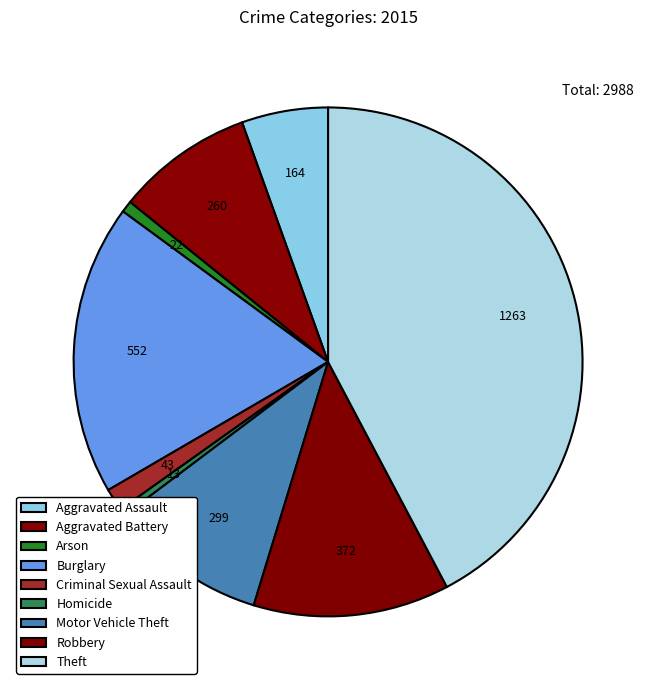

What is the smallest slice in the pie chart?

Homicide